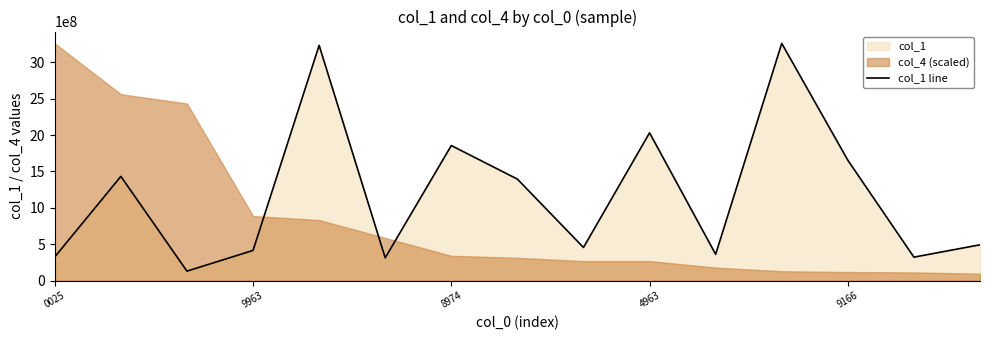

Reading right to left, list all the values displayed in this chart.

491522940	321917153	1654048152	3259712902	360890050	2030760232	454556389	1394536265	1855871086	312660124	3232720399	414442458	129576178	1432205303	325416299